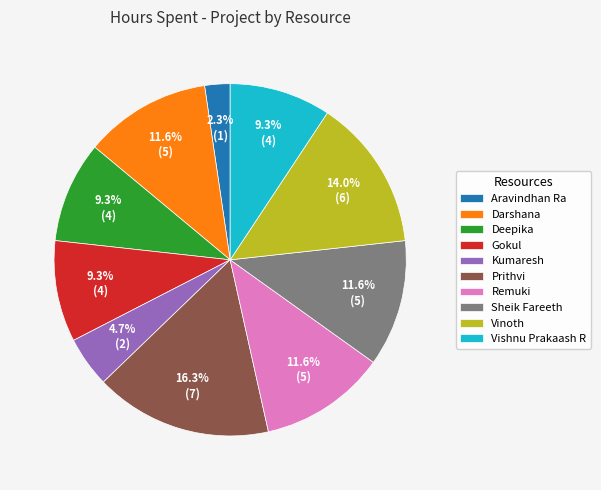

Between Vinoth and Sheik Fareeth, which is larger?

Vinoth